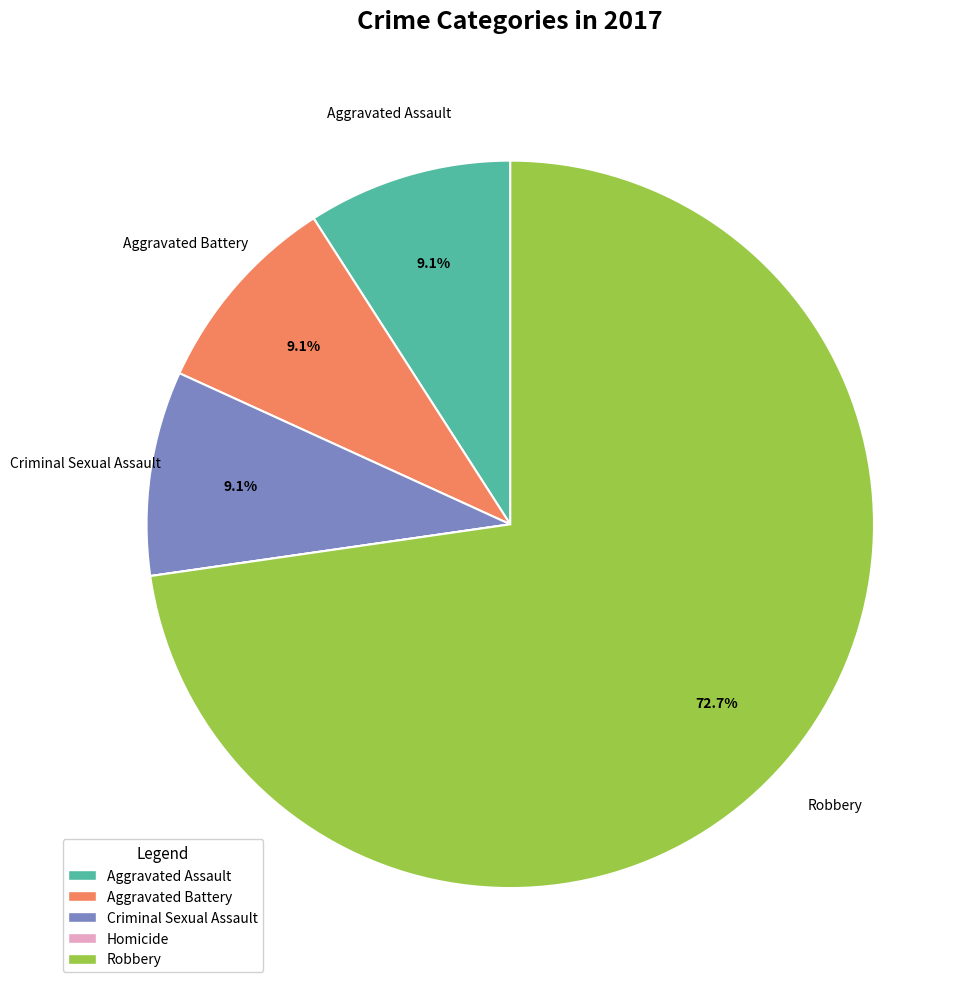

Which has a higher value, Robbery or Aggravated Battery?

Robbery